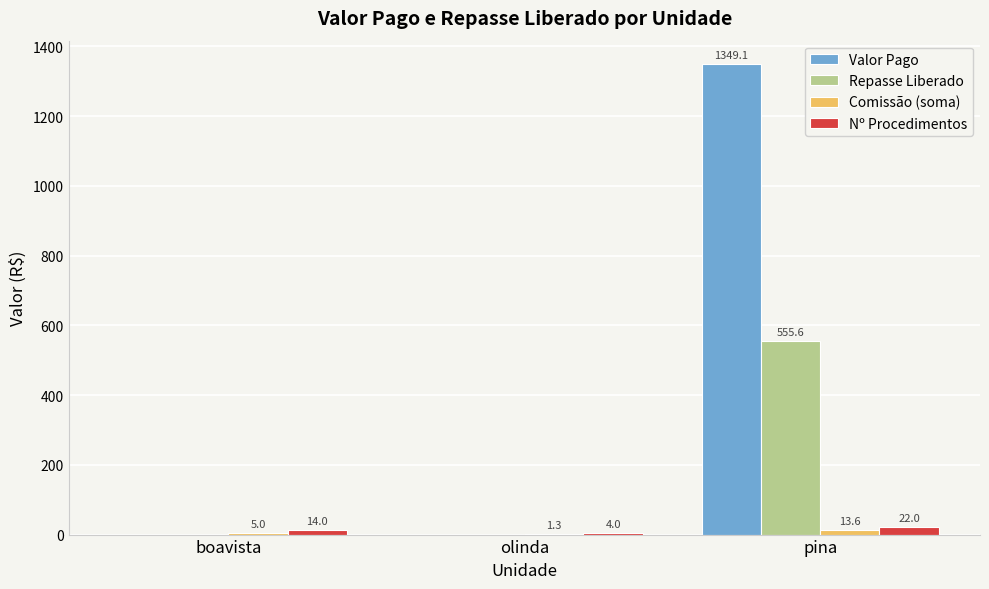

What is the average value of the Valor Pago series?

449.7